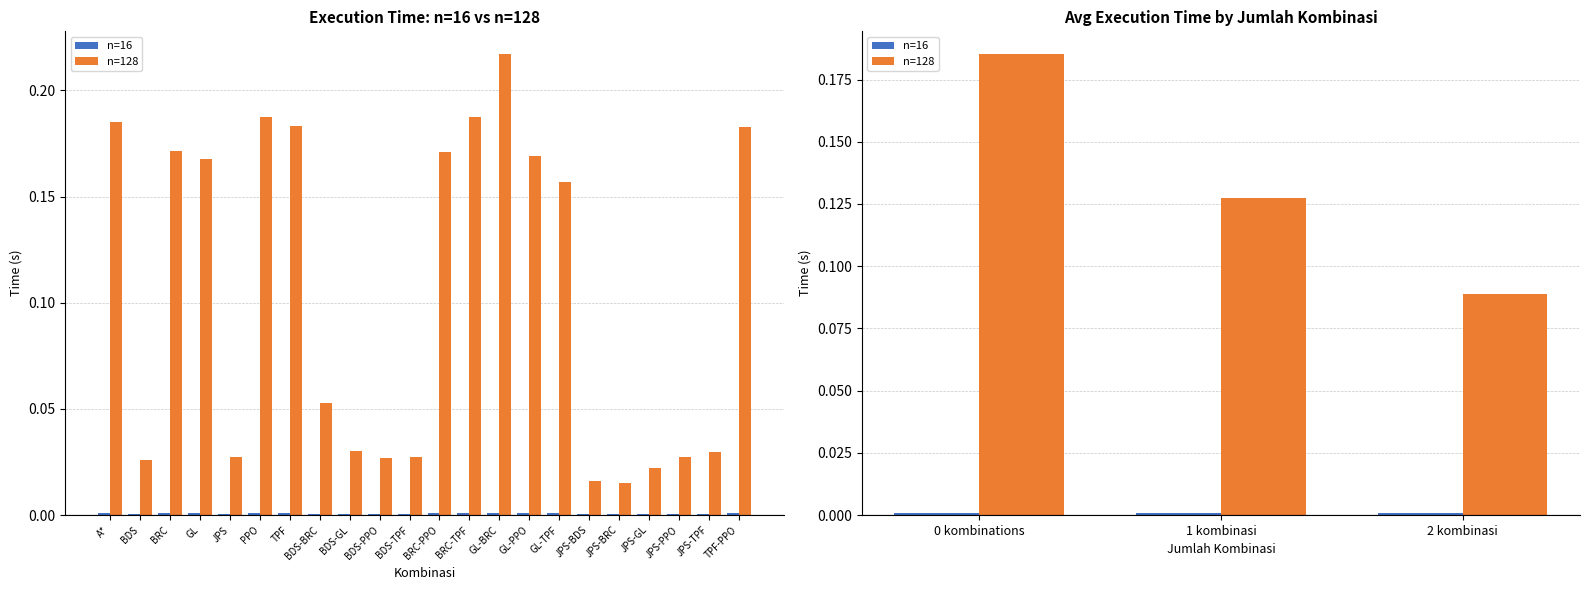

At which label does n=16 reach its peak?

0 kombinations